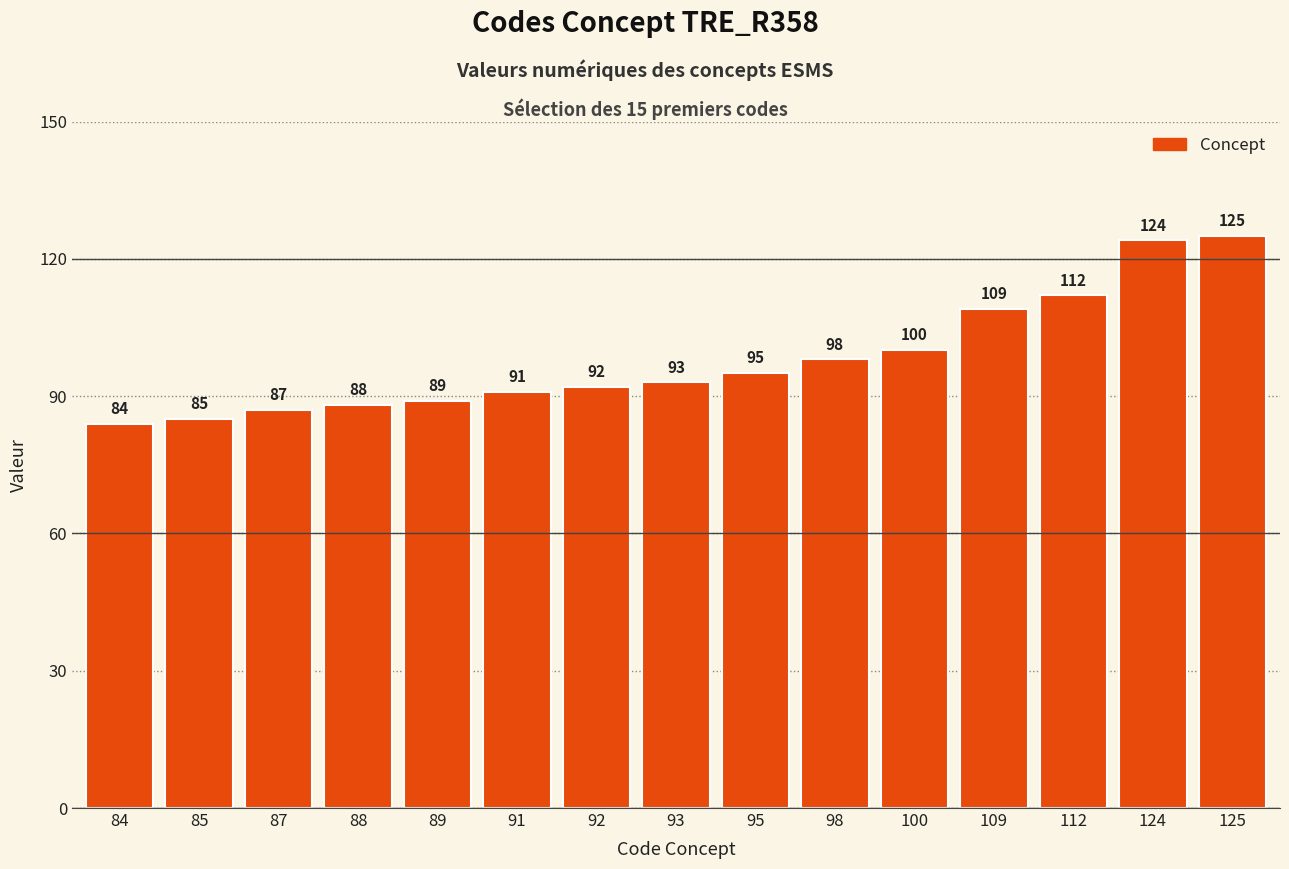

Reading left to right, transcribe all the data shown in this chart.

84	85	87	88	89	91	92	93	95	98	100	109	112	124	125